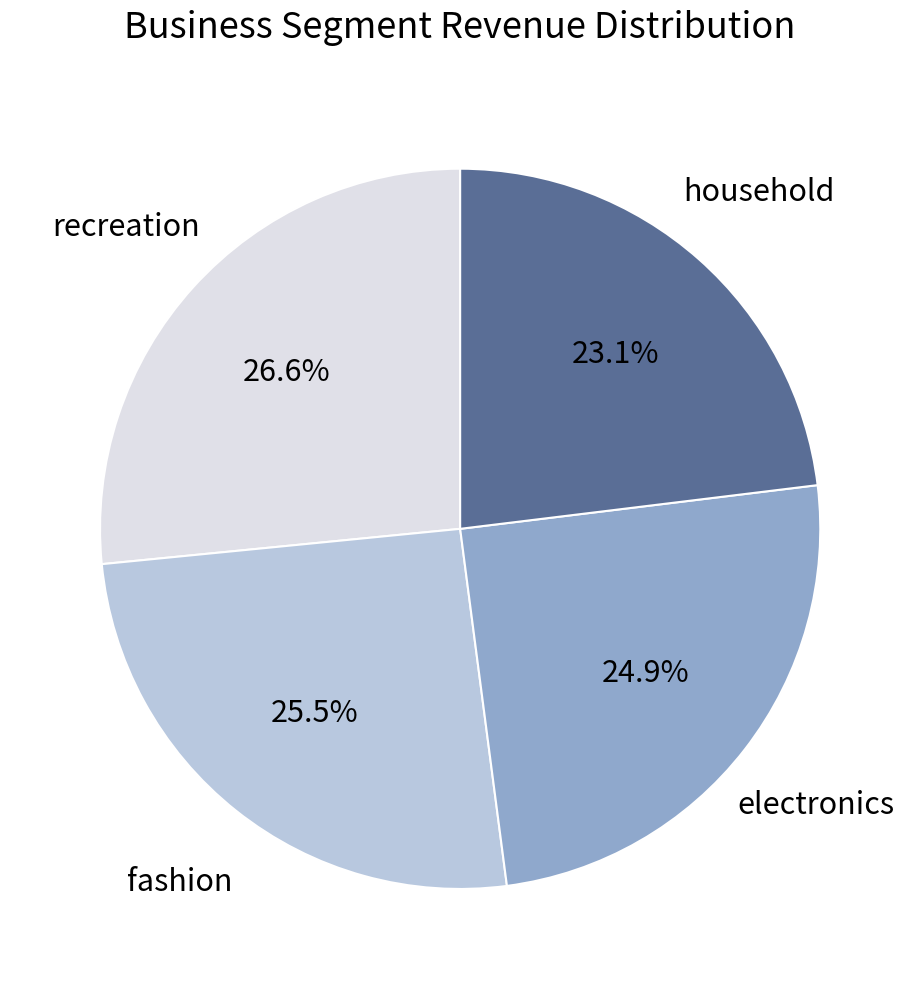

Is there a majority slice in this chart?

No